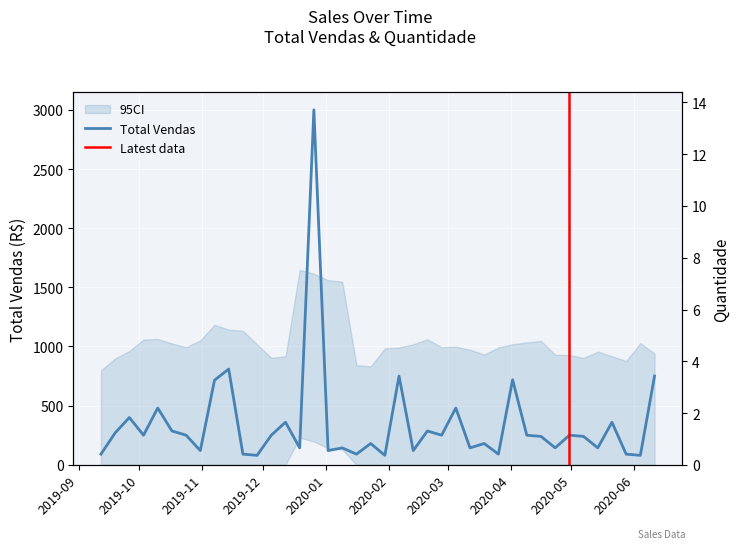

What is the label of the 22nd point from the left?

2020-02-06